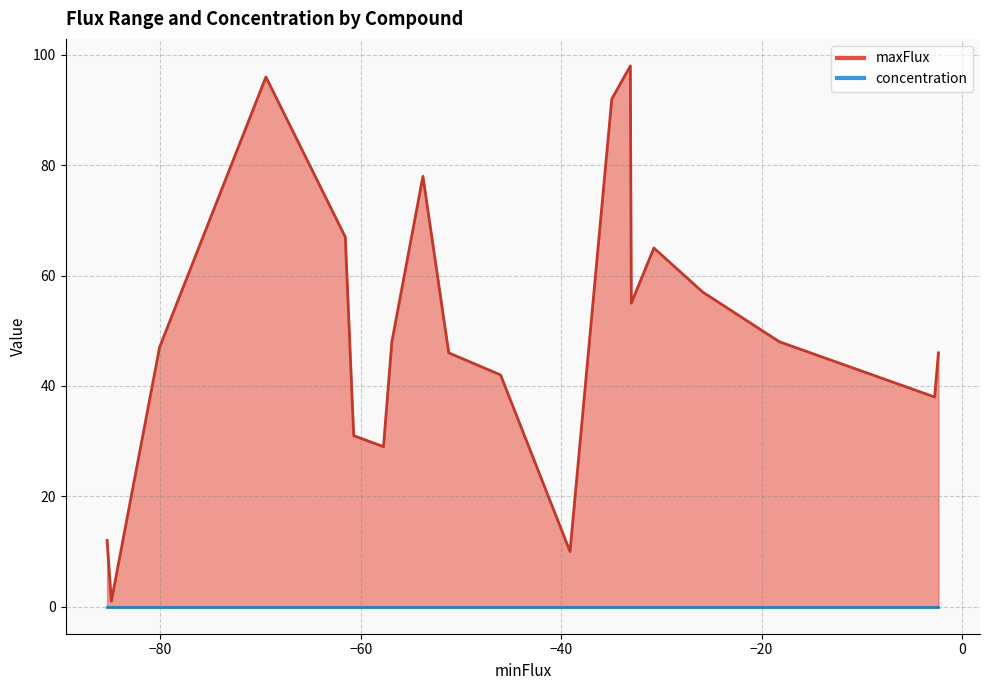

Is it true that concentration equals 0.0 at O2?

False